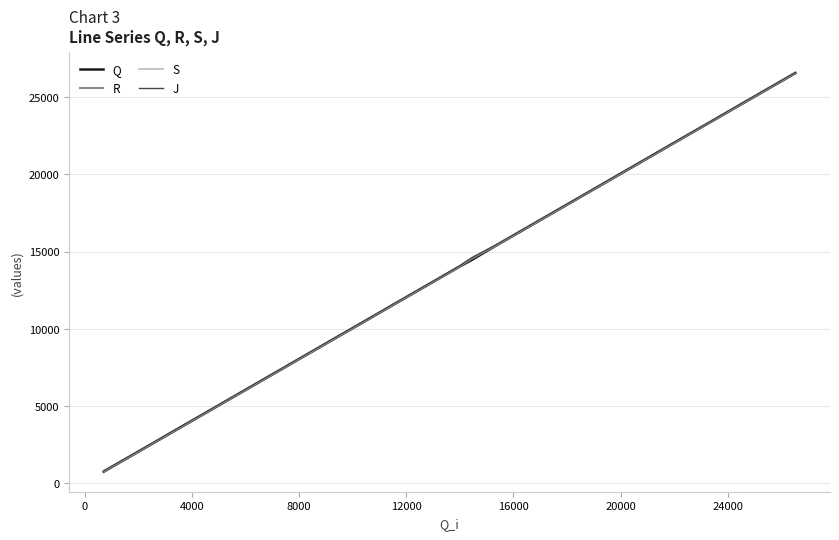

What is the smallest value displayed?

746